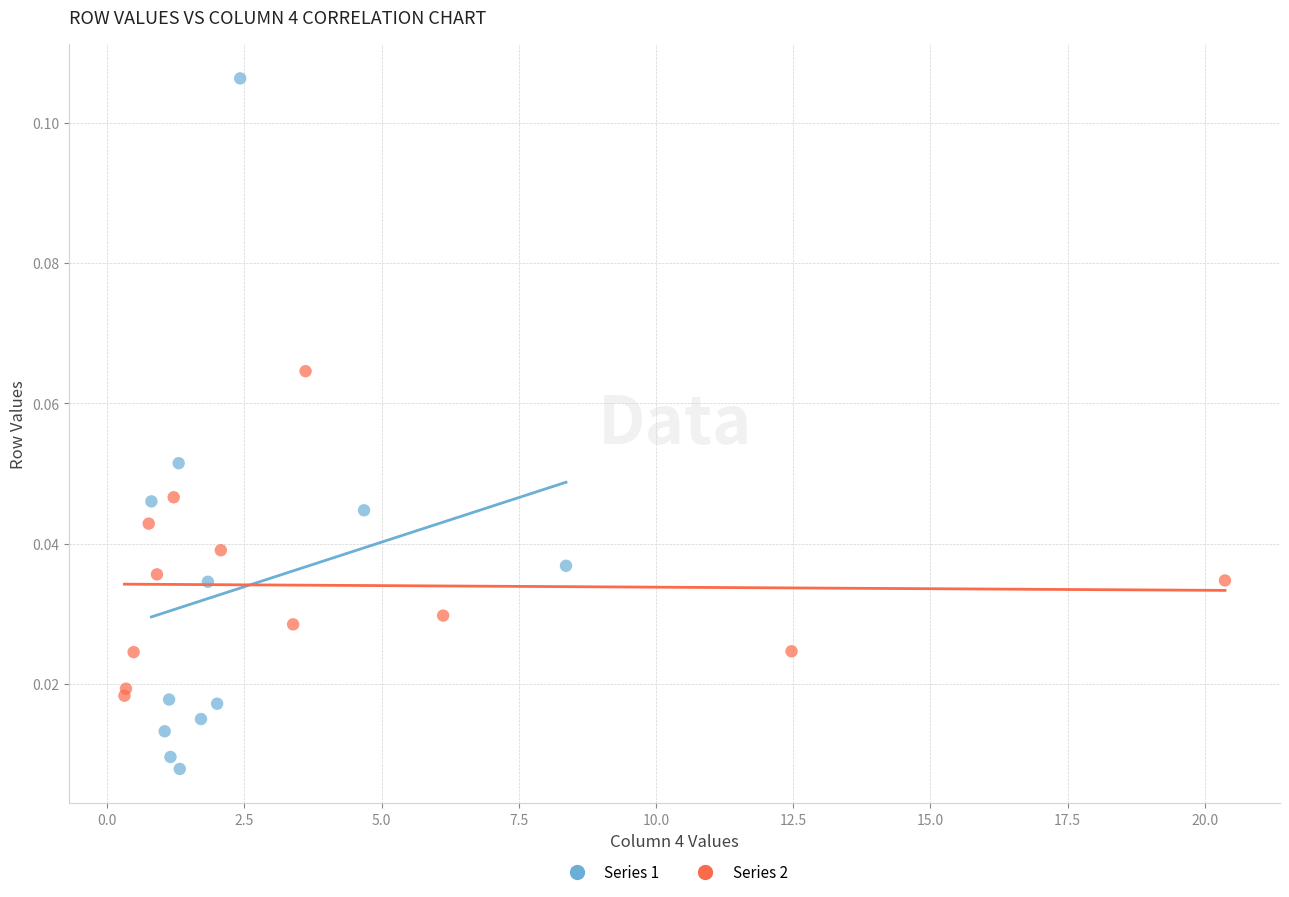

What are all the series names shown in the legend?

Series 1, Series 2